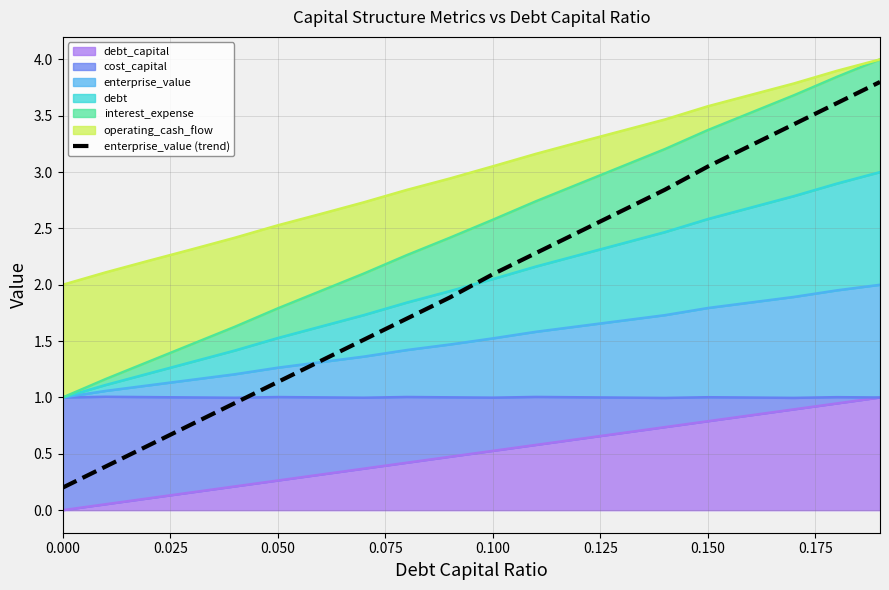

At which label does the data first exceed 2?

0.100